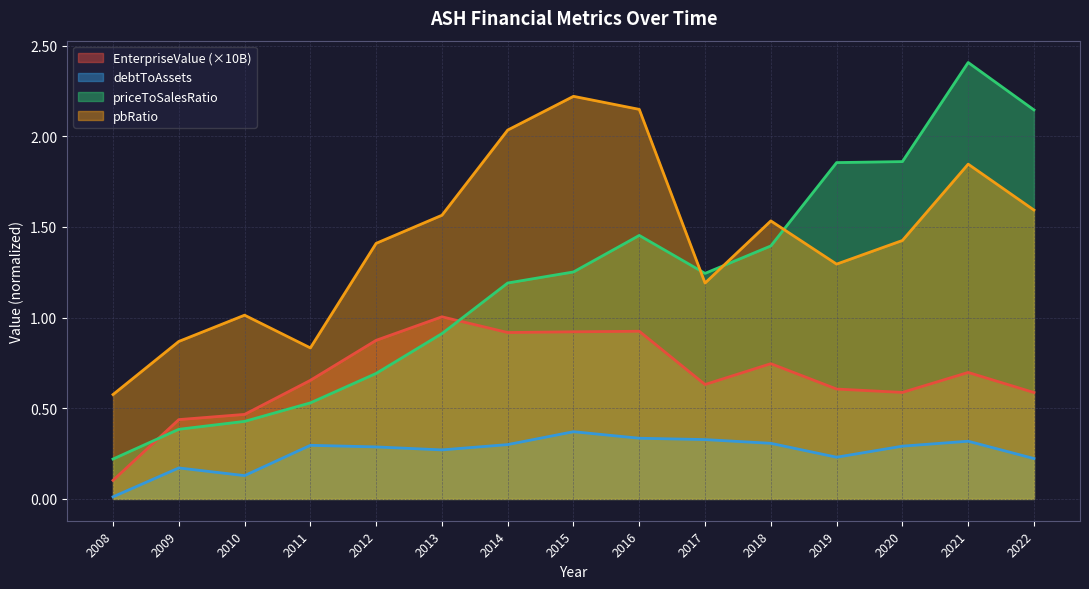

What is the sum of all EnterpriseValue values?

10.2